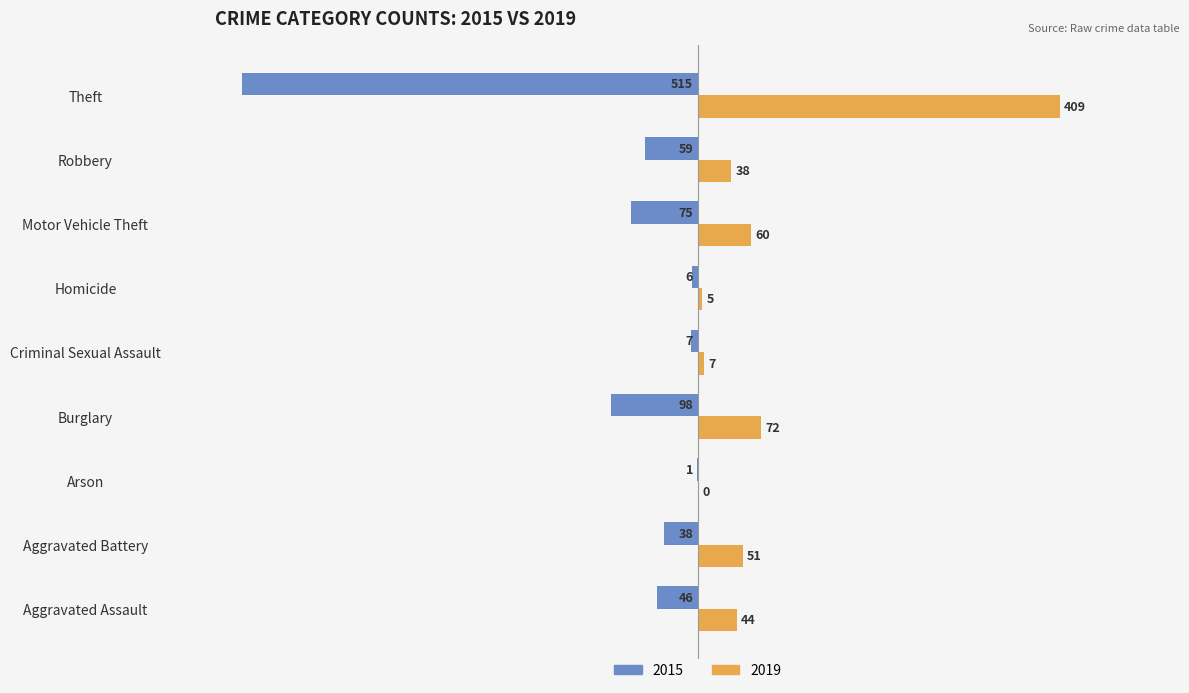

The value of 2019 at Theft is 409. True or false?

True